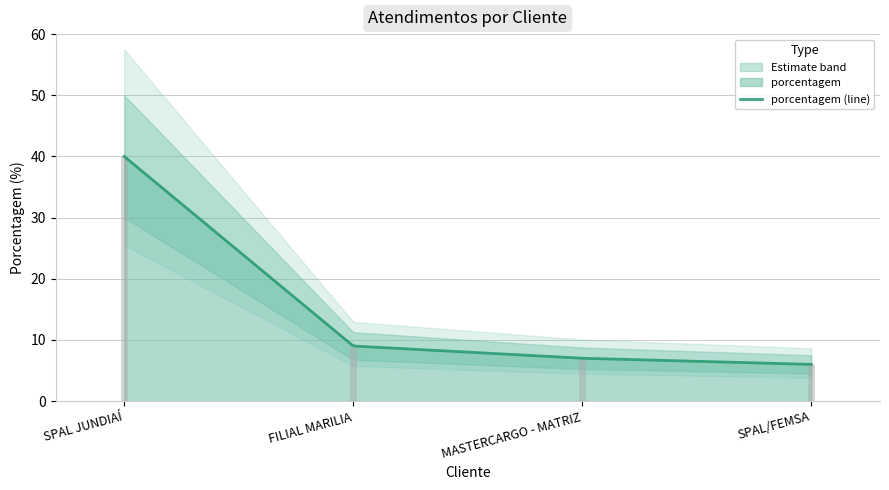

Is it true that the value at SPAL JUNDIAÍ is 25?

False